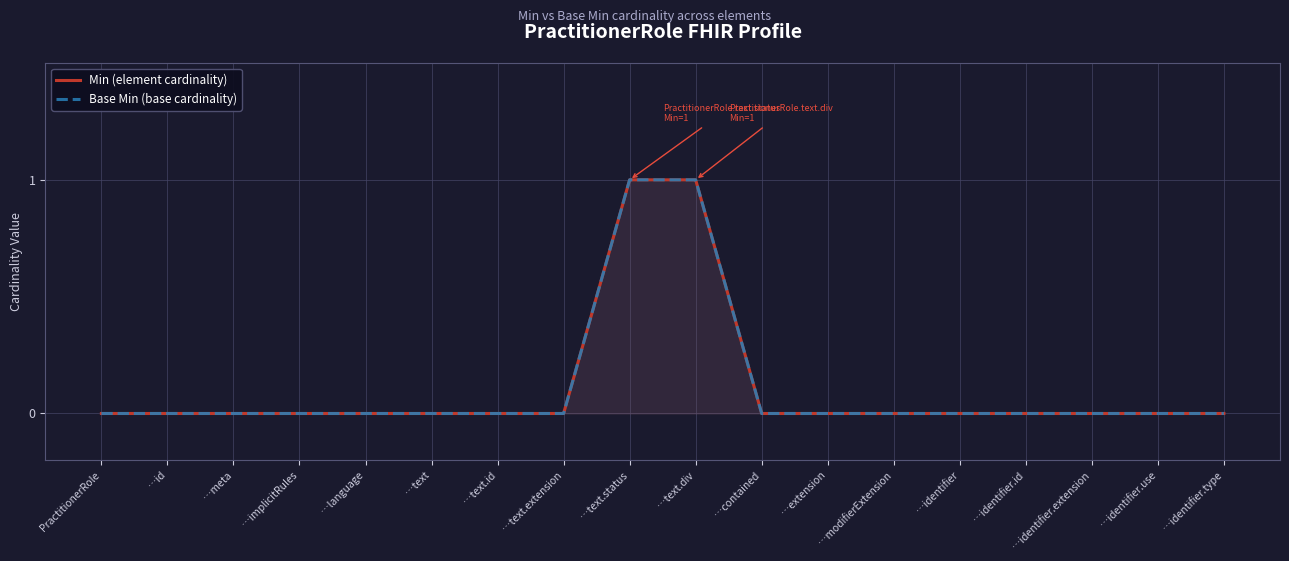

At which label does Base Min (base cardinality) reach its minimum?

PractitionerRole